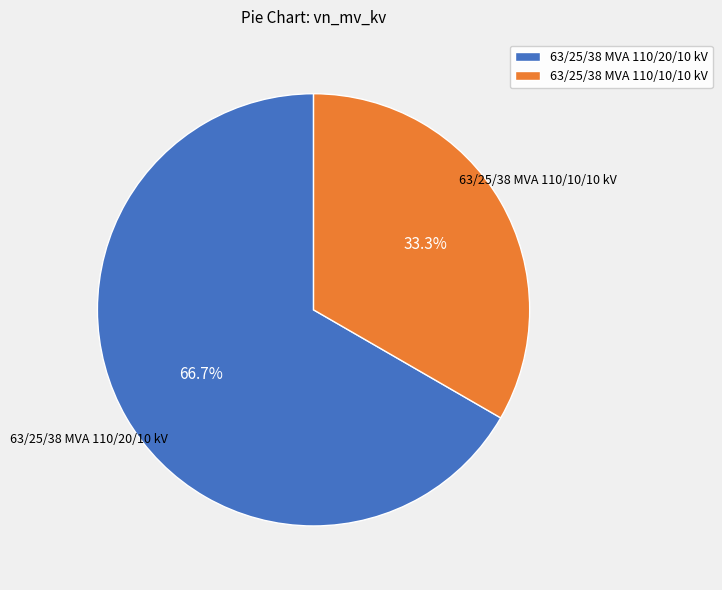

Which category has the smallest portion of the pie?

63/25/38 MVA 110/10/10 kV